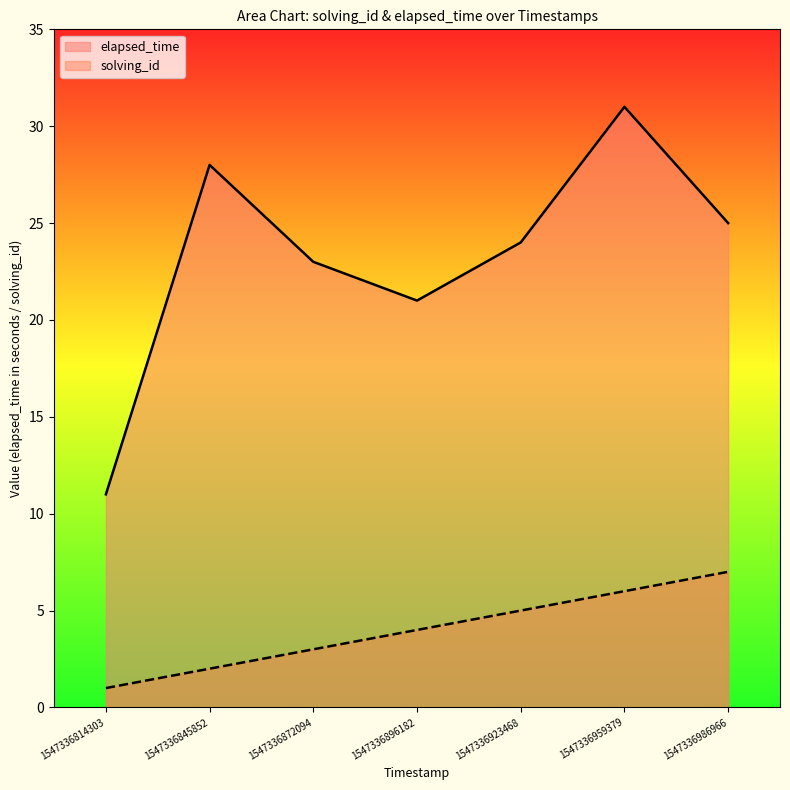

True or false: elapsed_time and solving_id cross at least once.

False